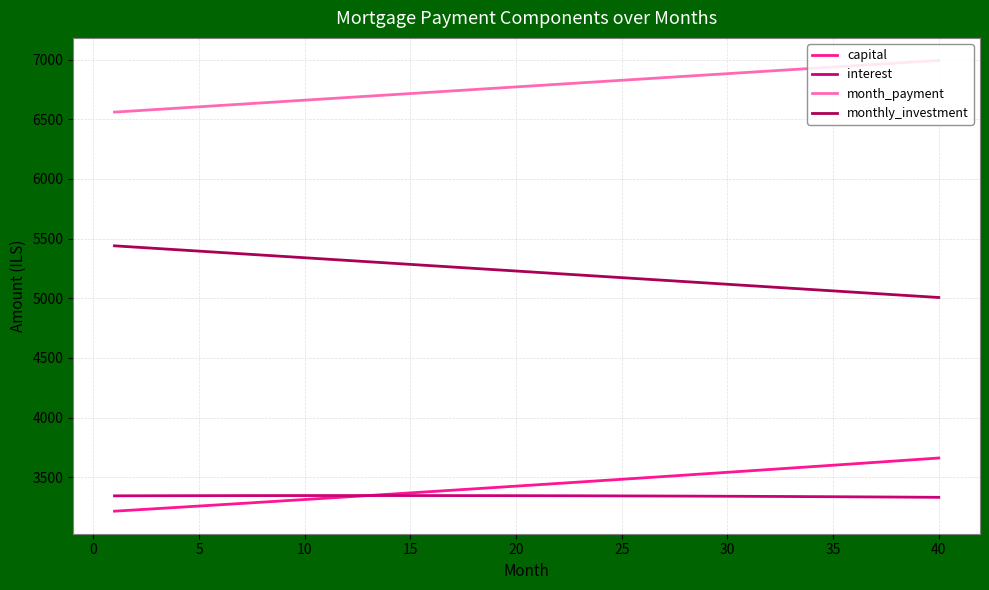

Rank the series by their maximum value, from lowest to highest.

interest, capital, monthly_investment, month_payment